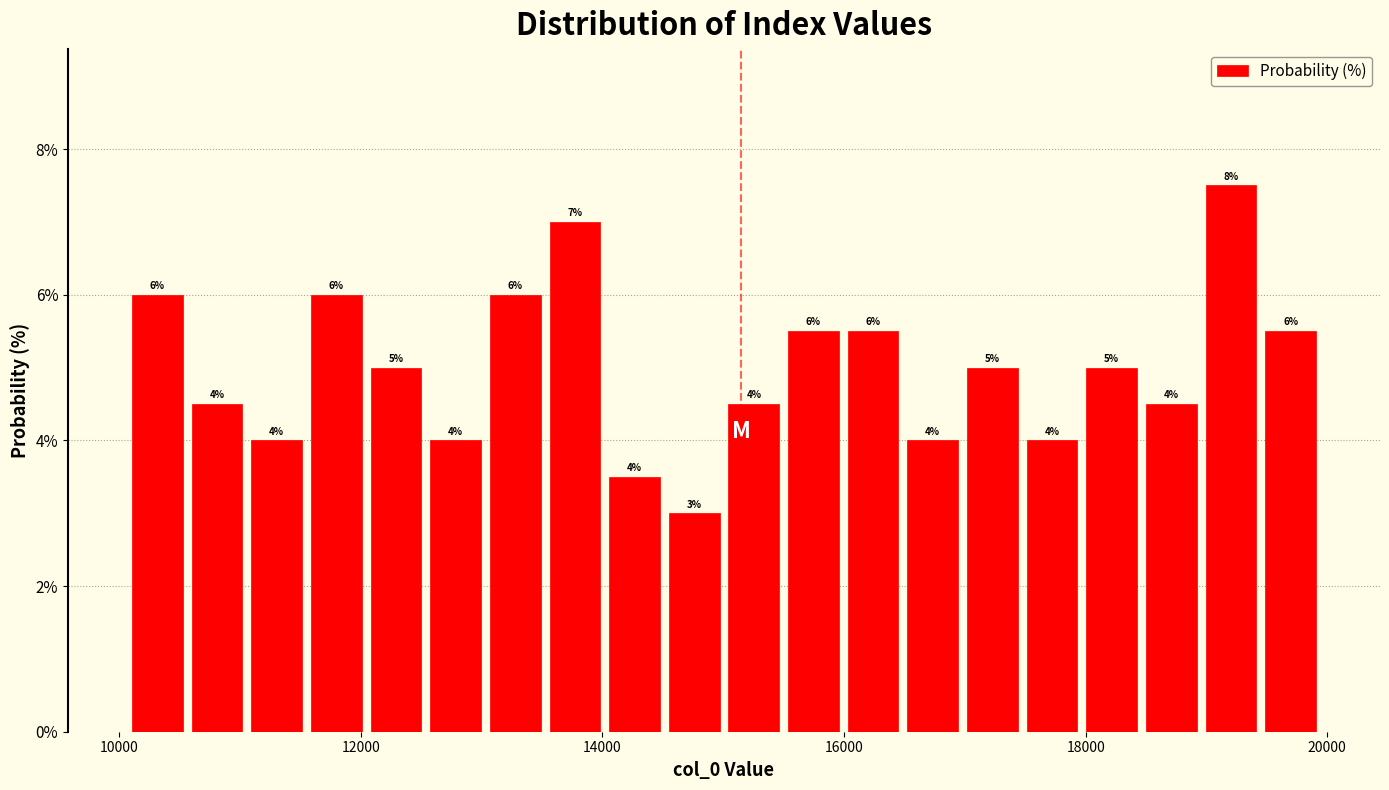

Read against the x-axis, roughly where is the centre of the tallest bar?

19200